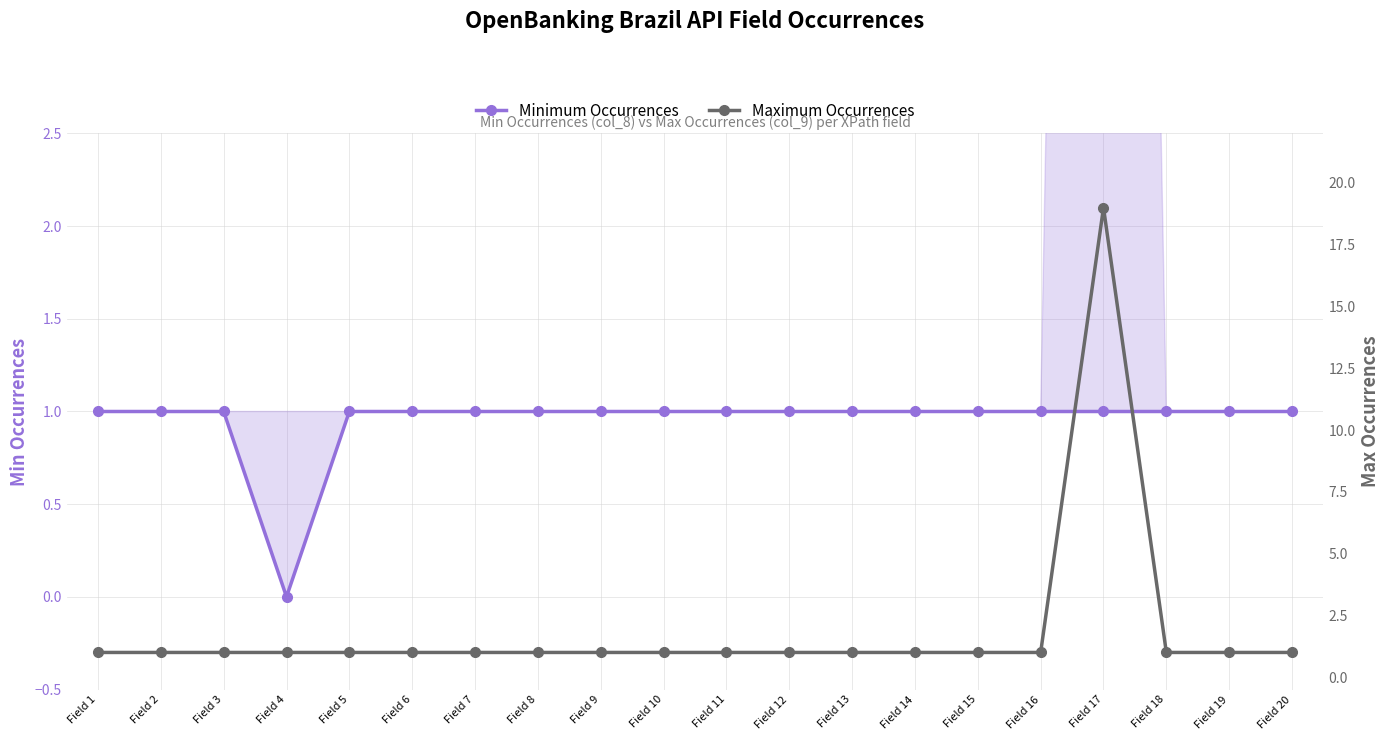

True or false: Maximum Occurrences has a value of 0 at Field 12.

False